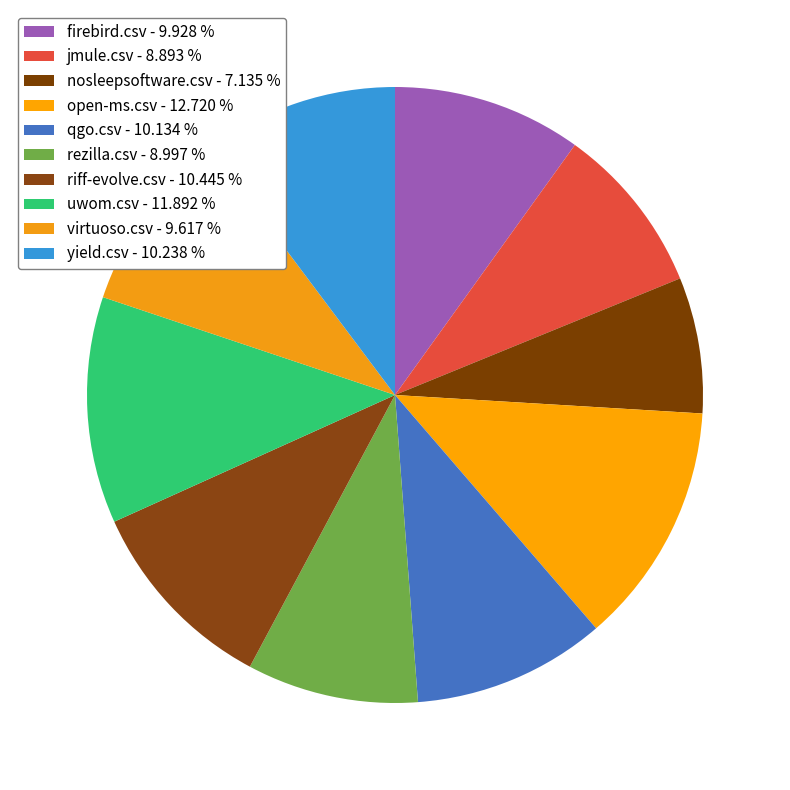

Count the number of slices in the pie.

10